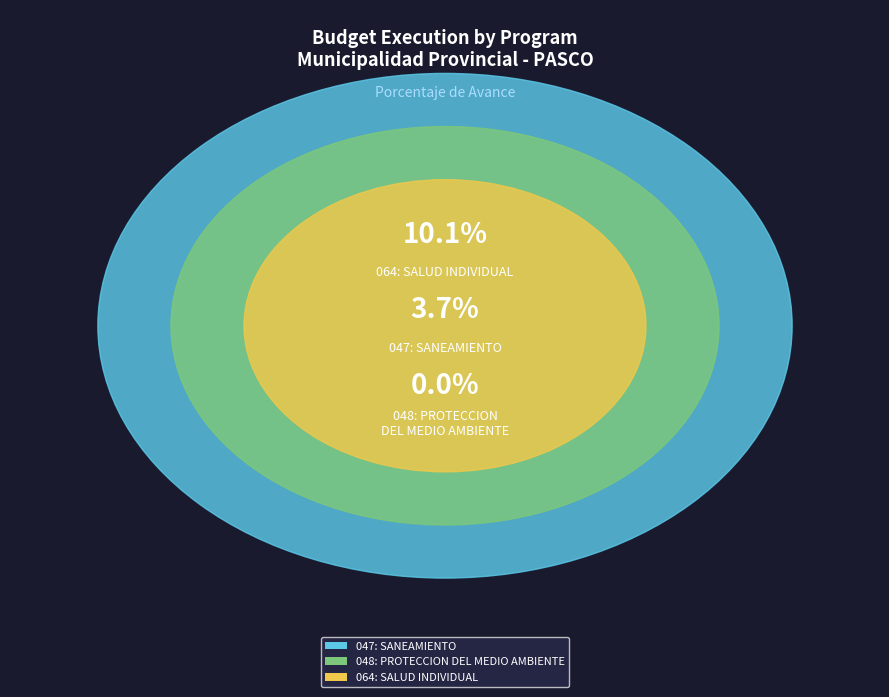

How many segments does this pie chart have?

3